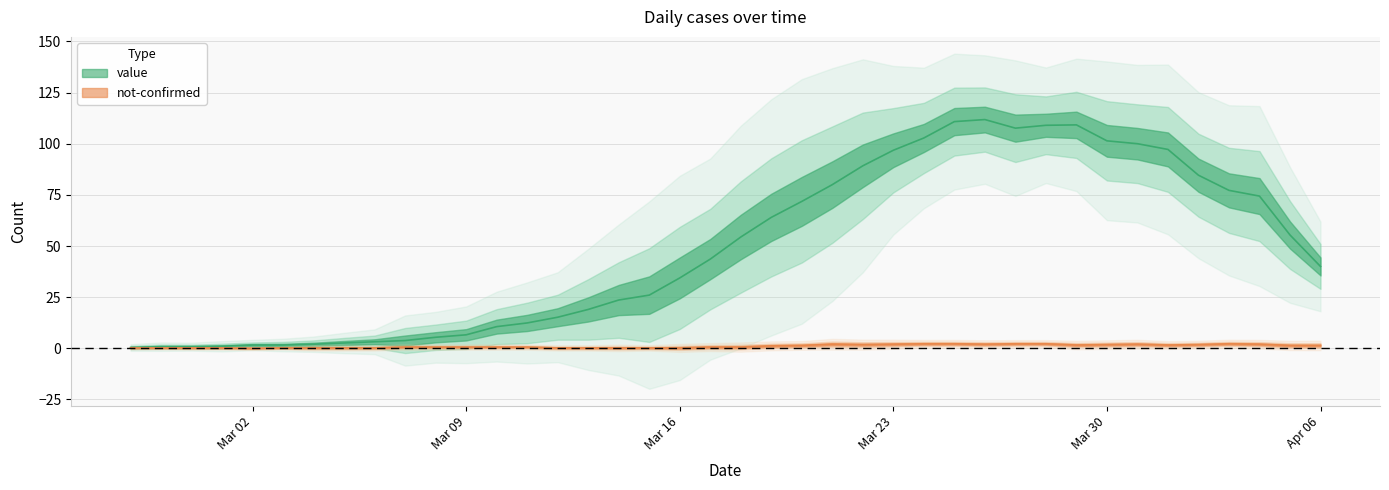

True or false: not-confirmed and value intersect in this chart.

True